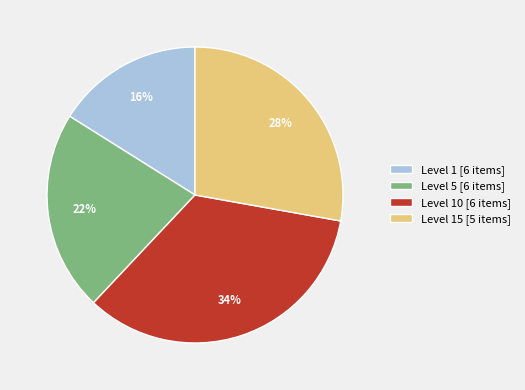

To the nearest percent, what percentage of the pie is Level 15 [5 items]?

28%